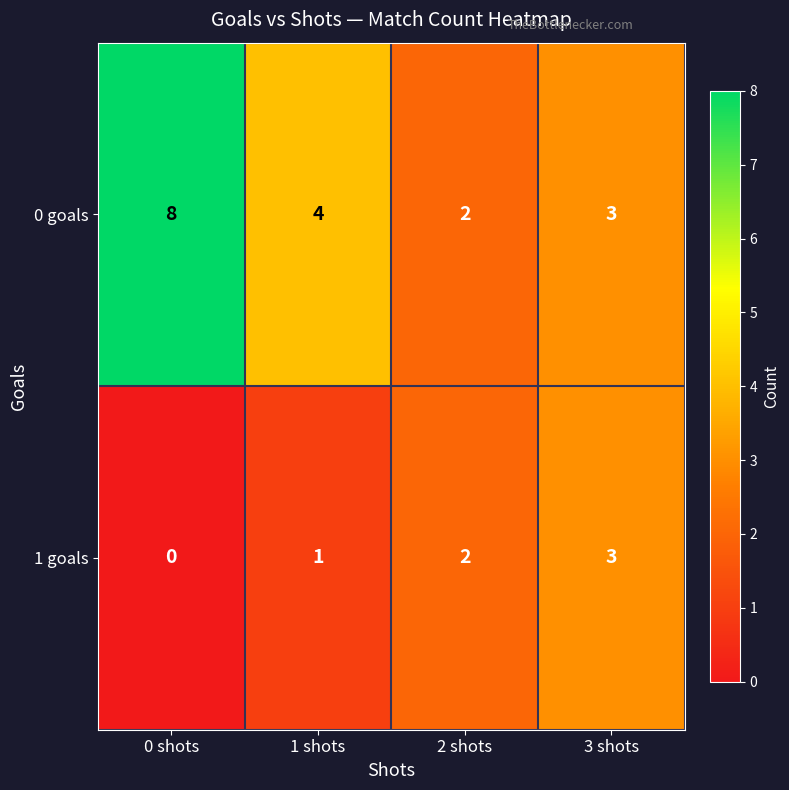

Which series has the largest total across all categories?

0 goals